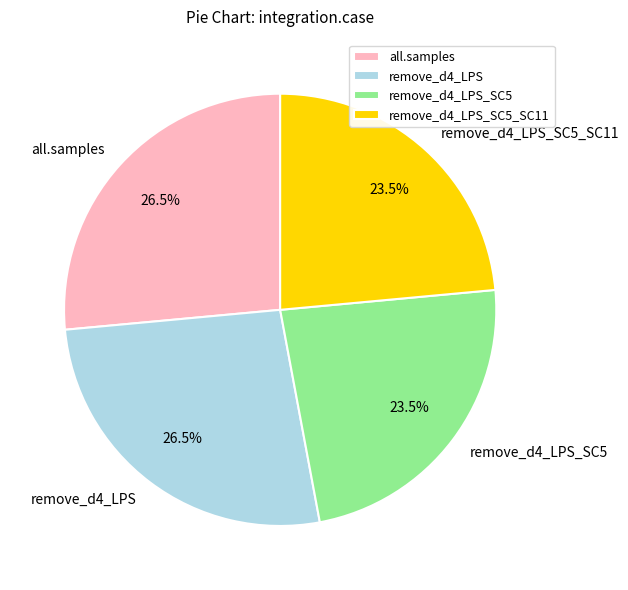

To the nearest percent, what is the average slice percentage?

25%